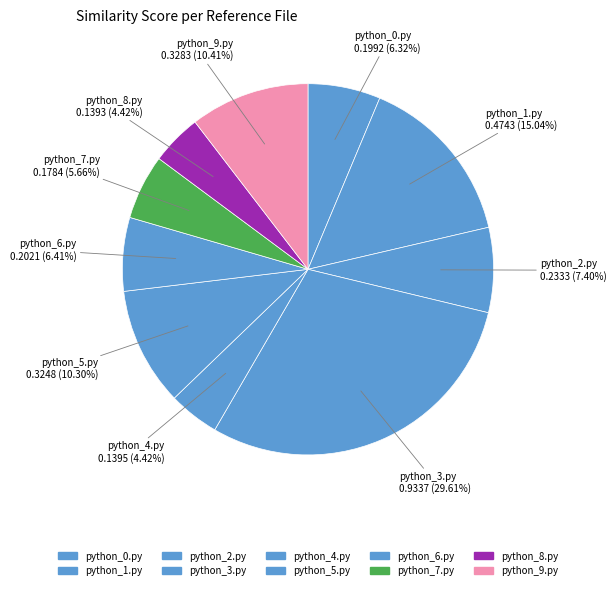

Which has a higher value, python_9.py or python_3.py?

python_3.py